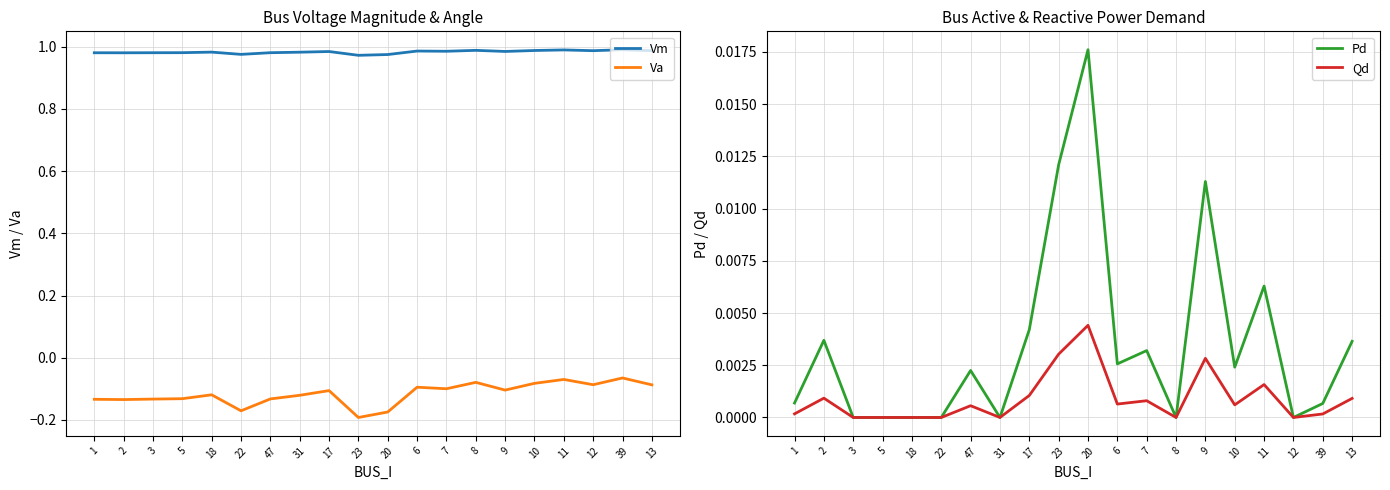

Between 18 and 13, which is larger?

13